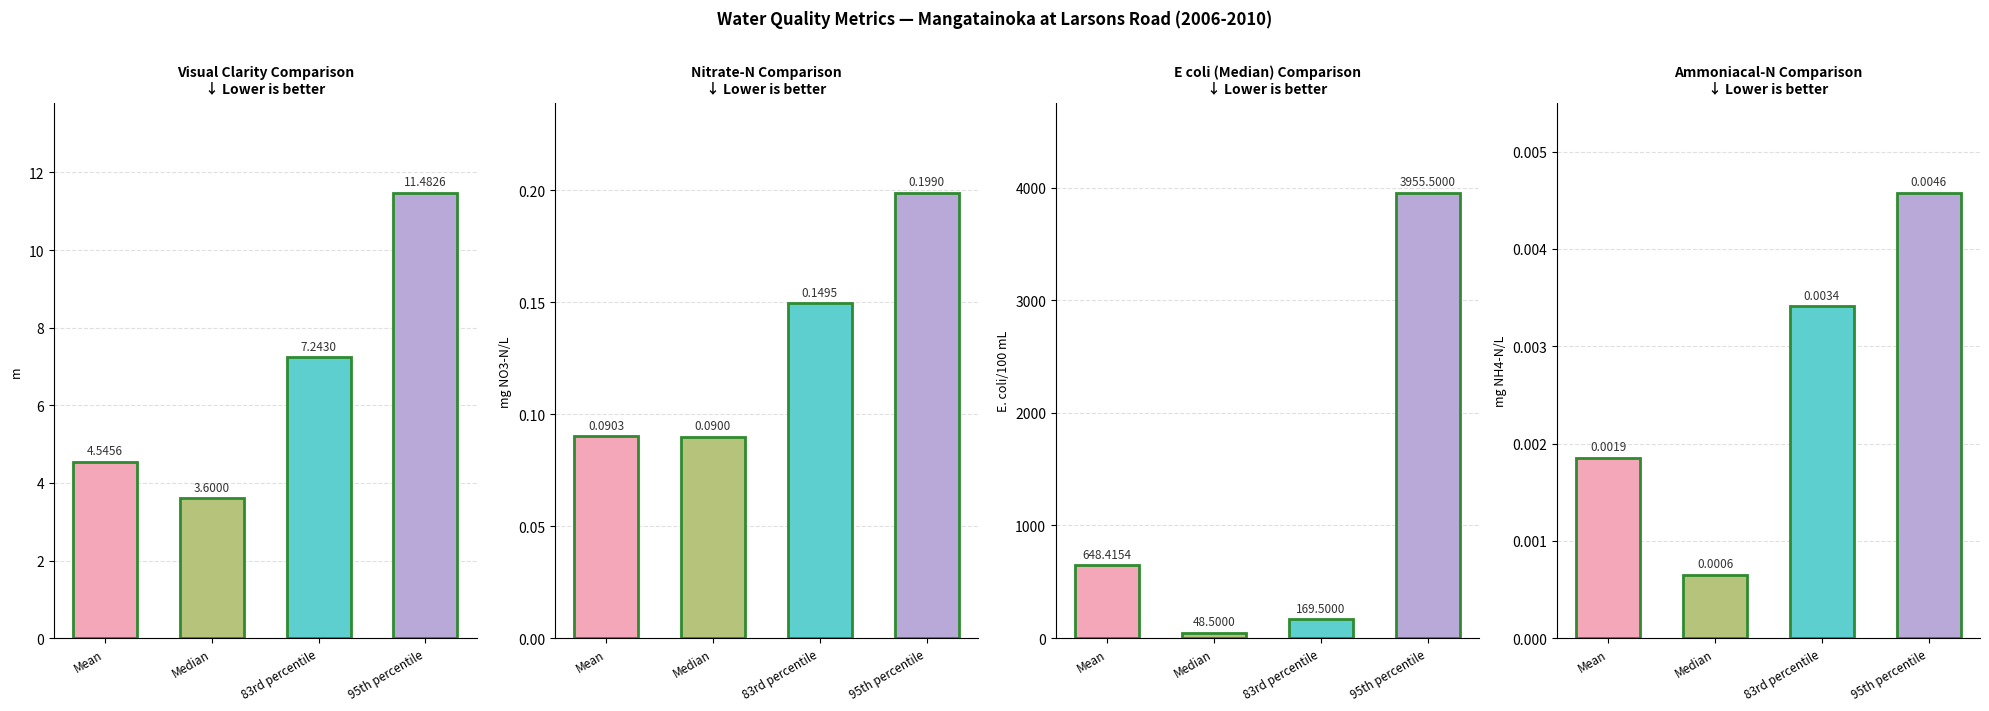

Which series has the widest spread of values?

95th percentile